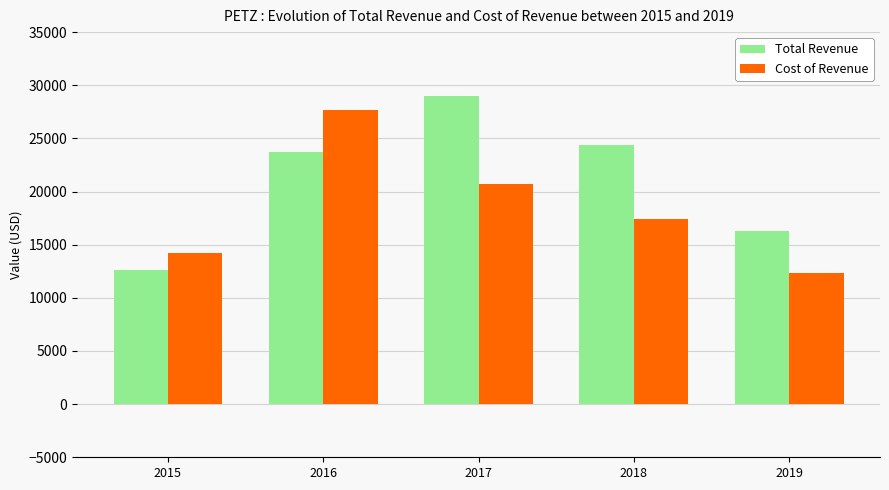

What is the average value of the Cost of Revenue series?

18460